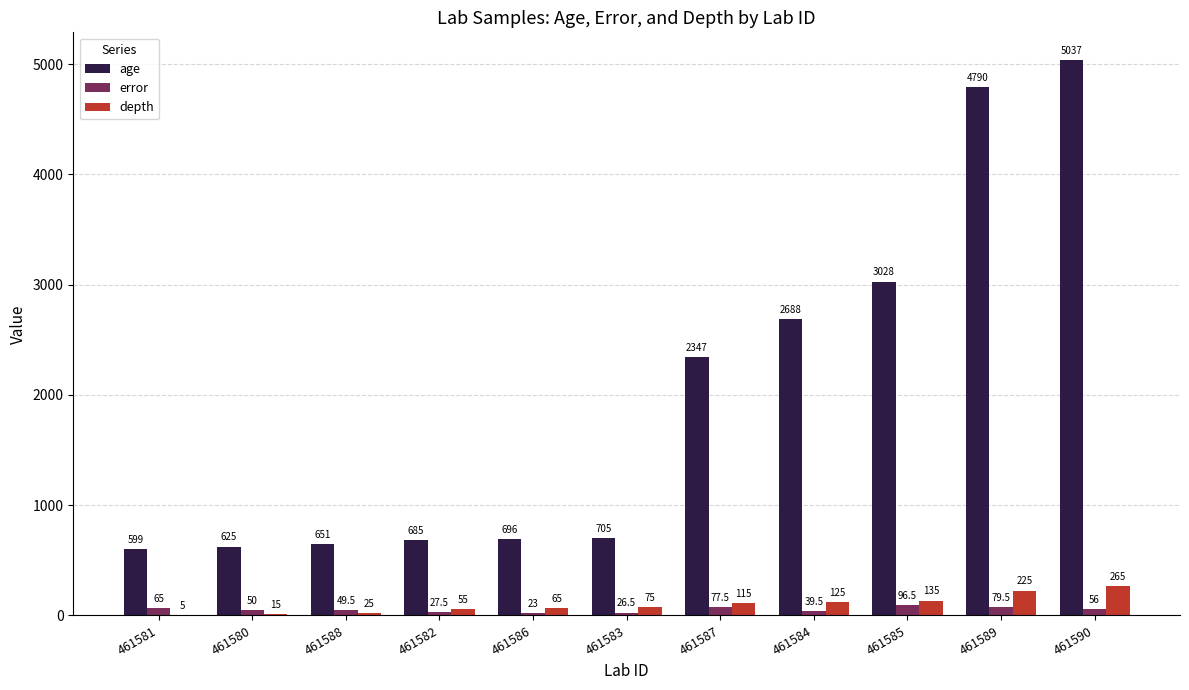

The value of age at 461585 is 3028.0. True or false?

True